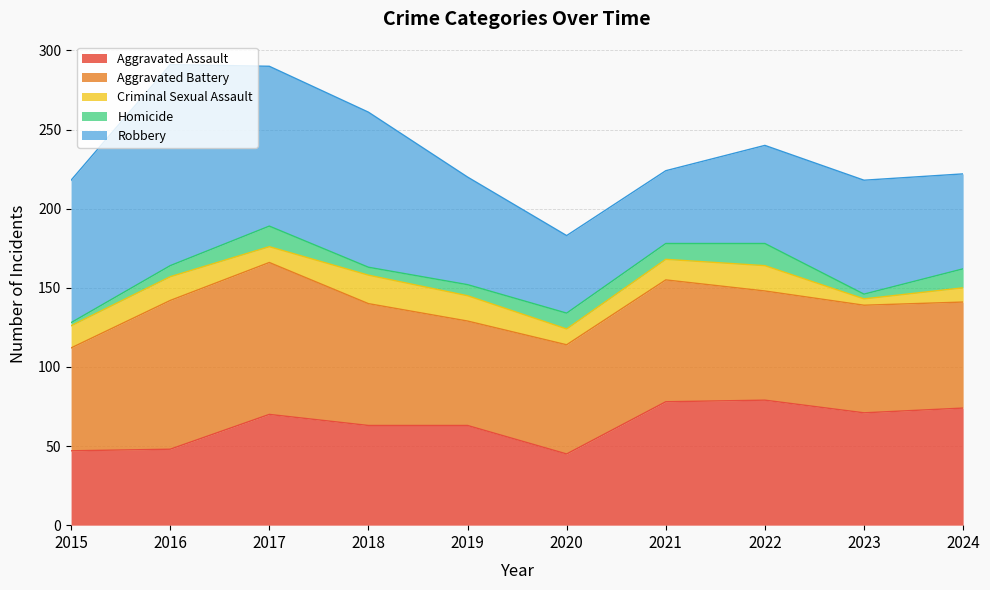

What are all the series names shown in the legend?

Aggravated Assault, Aggravated Battery, Criminal Sexual Assault, Homicide, Robbery